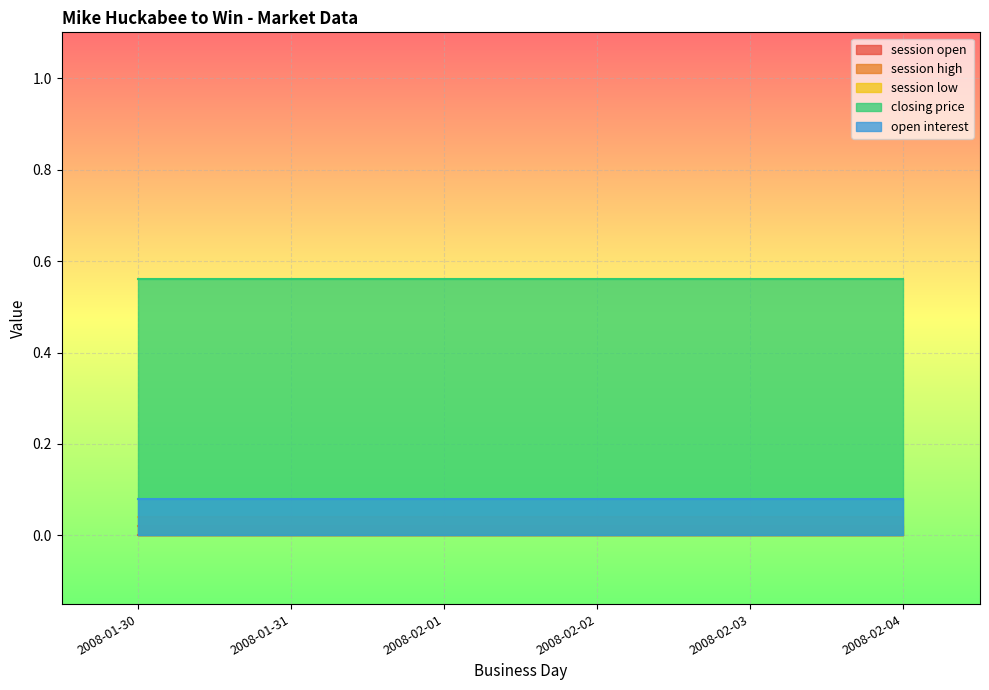

At how many categories does at least one series exceed 0?

6